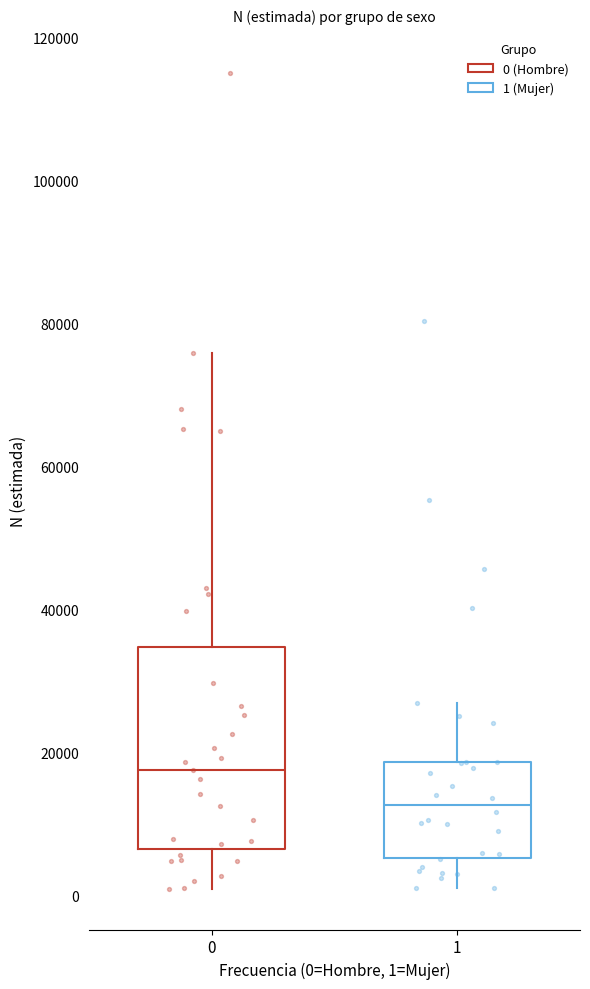

Where does the lower whisker of the box at x = 1 end on the y-axis? The values are not printed on the chart, so give them approximately, as read against the axis.

0